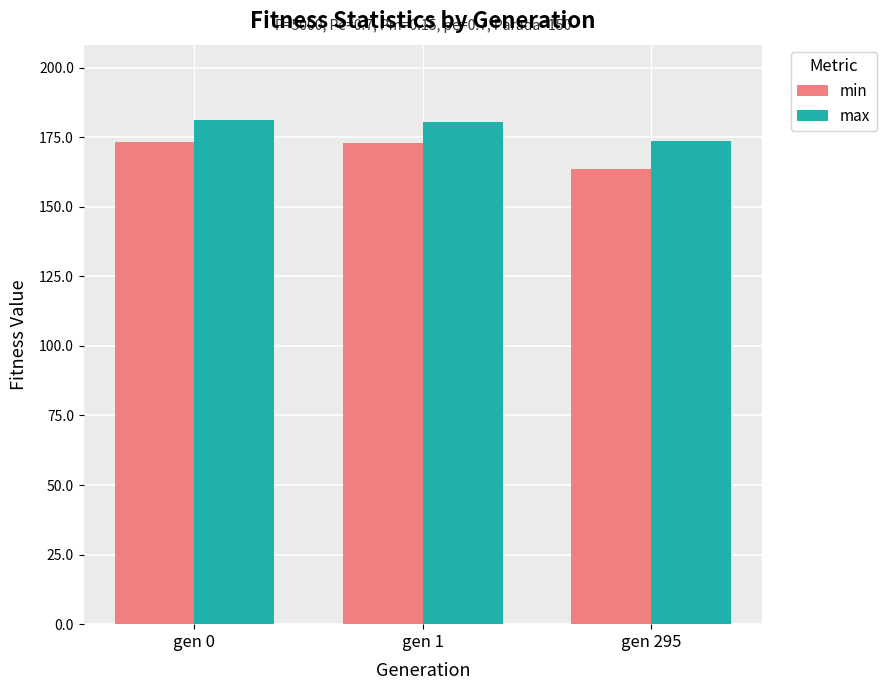

Is it true that min equals 83.9 at gen 295?

False